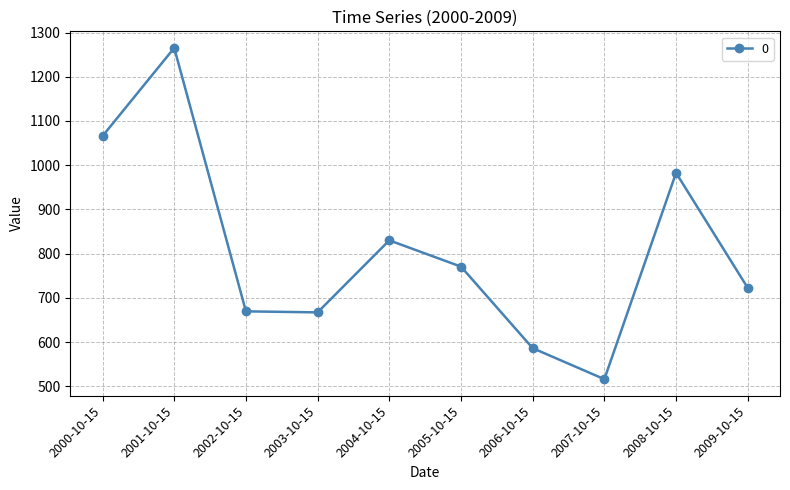

The chart shows a value of 216.6 at 2005-10-15. True or false?

False